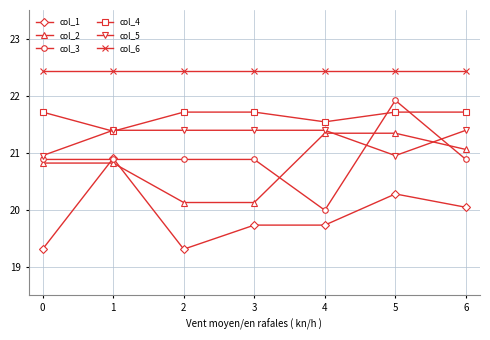

True or false: col_5 and col_6 intersect in this chart.

False